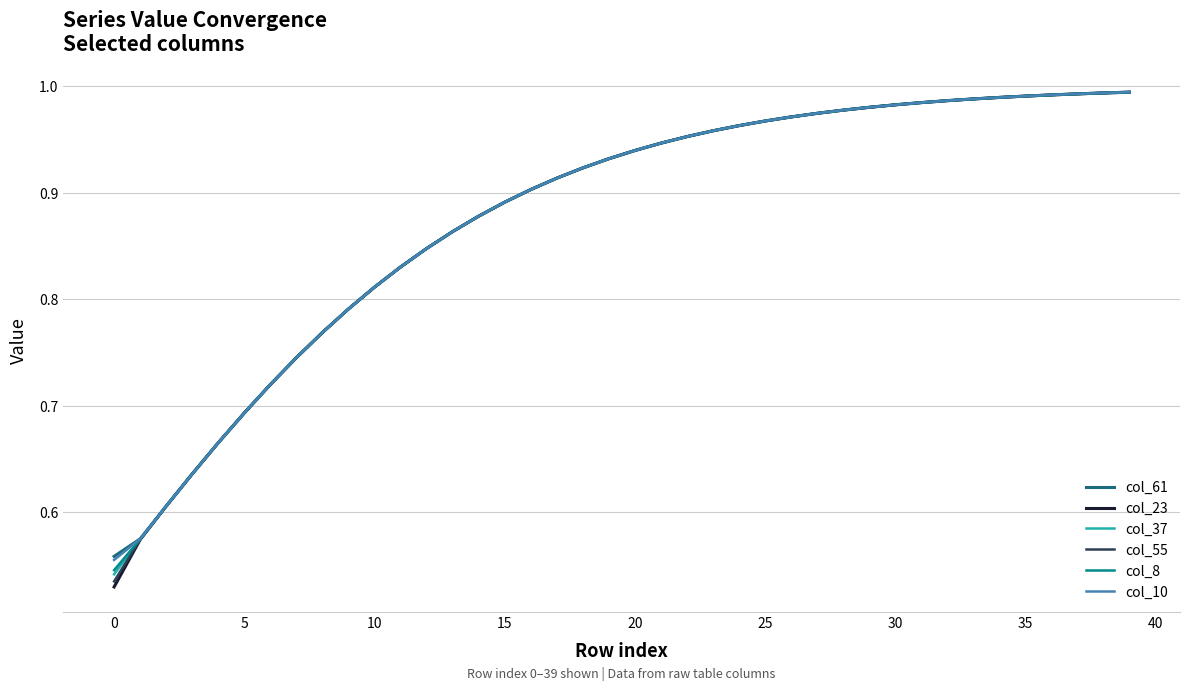

Which series has the largest range (max minus min)?

col_23